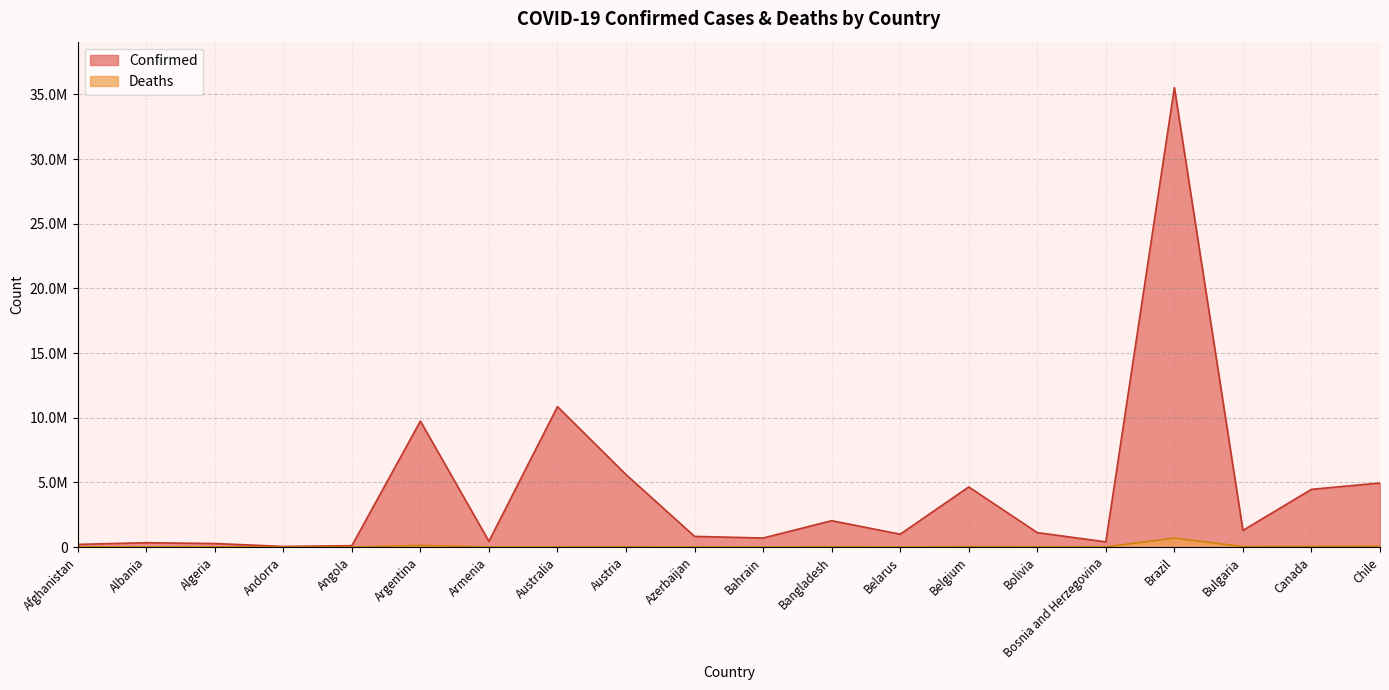

Rank the series by their average value, from lowest to highest.

Deaths, Confirmed